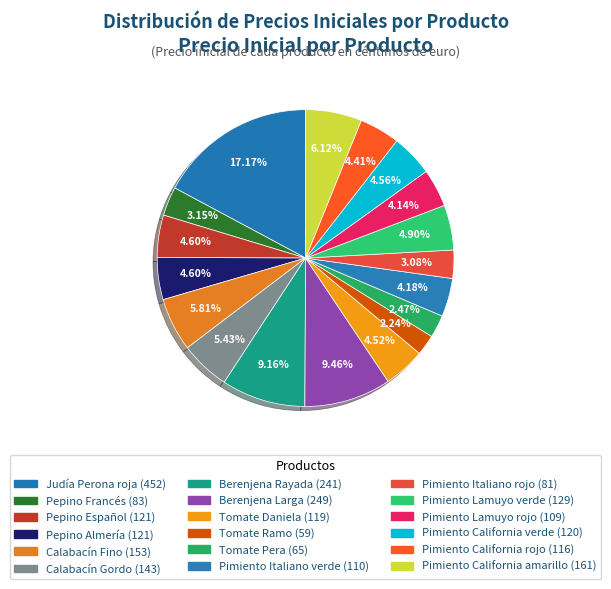

What is the change in value from Berenjena Larga to Pimiento California verde?

-129